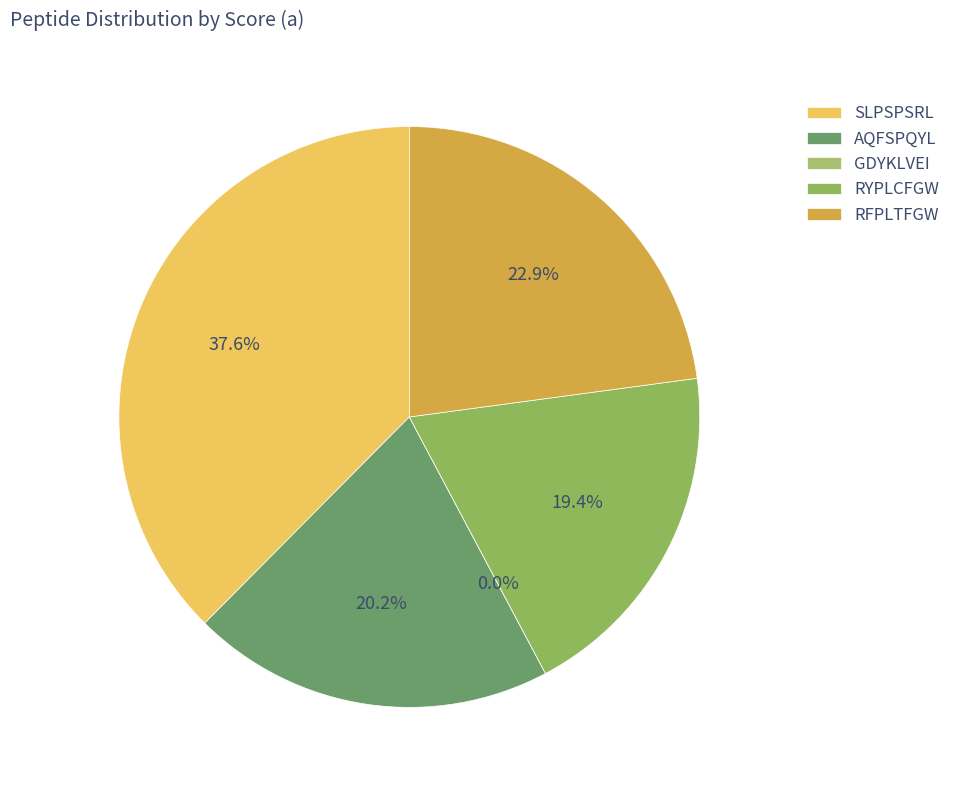

Does any single category account for the majority?

No